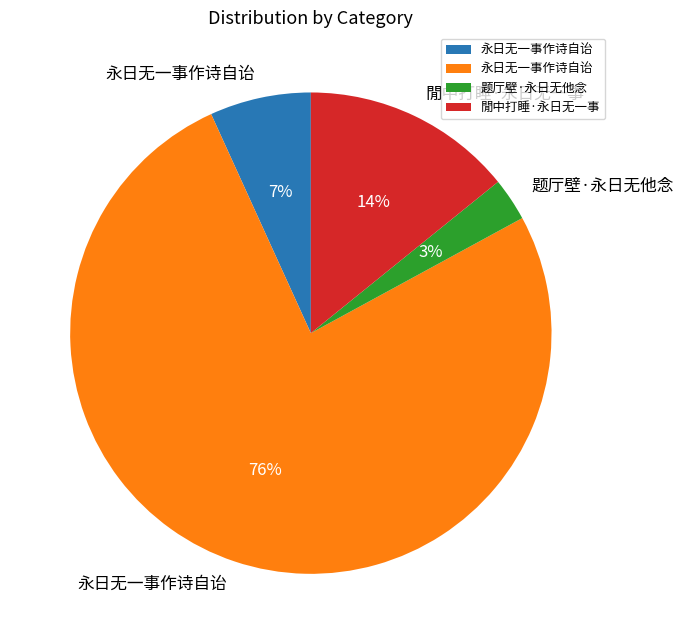

To the nearest percent, what is the average slice percentage?

25%